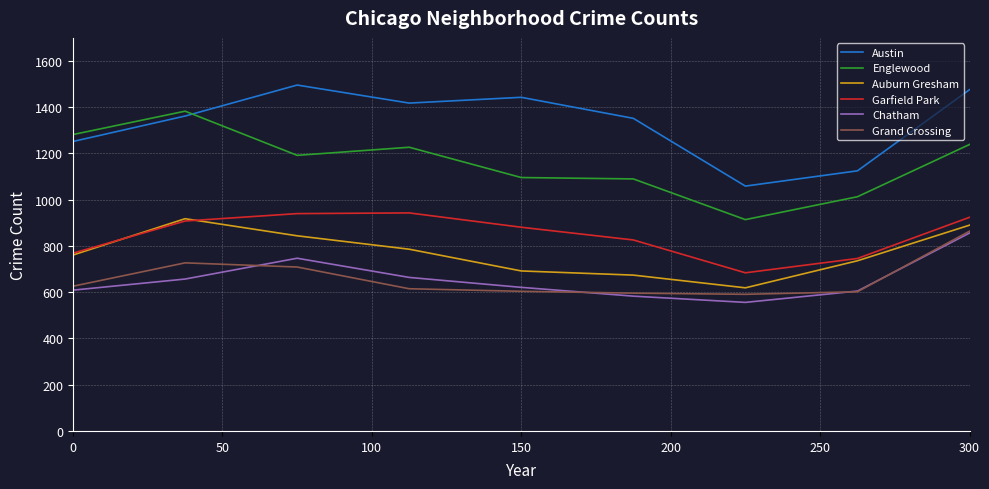

Which series has the largest total across all categories?

Austin